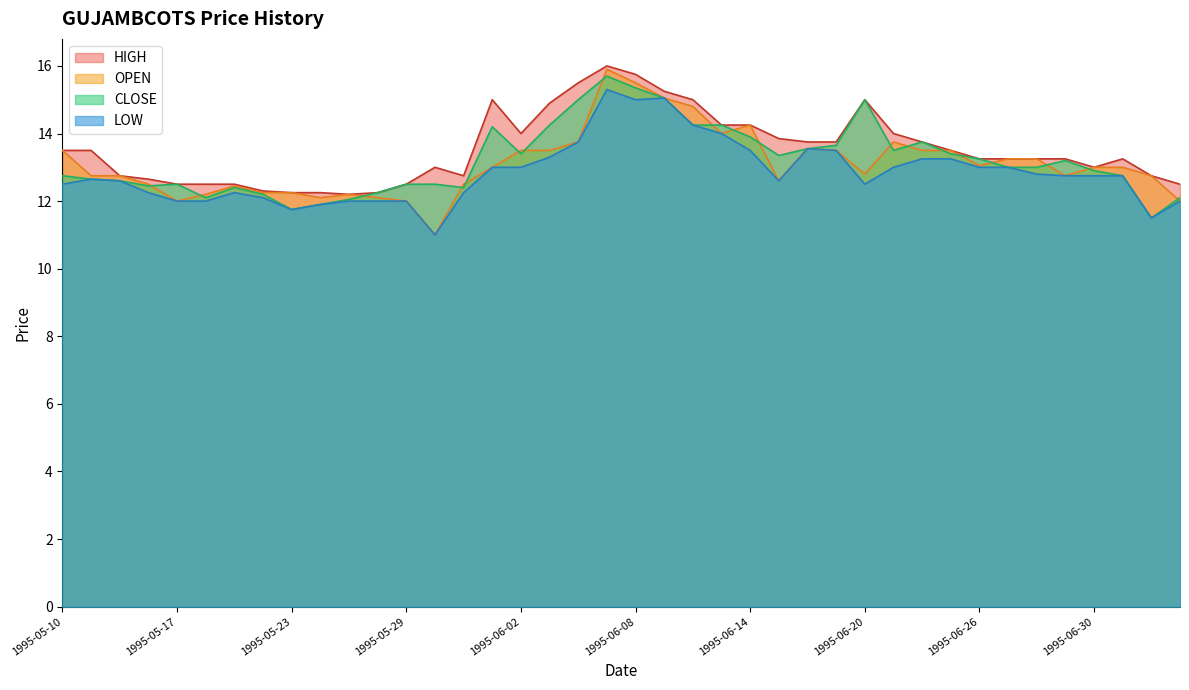

True or false: LOW and OPEN cross at least once.

False